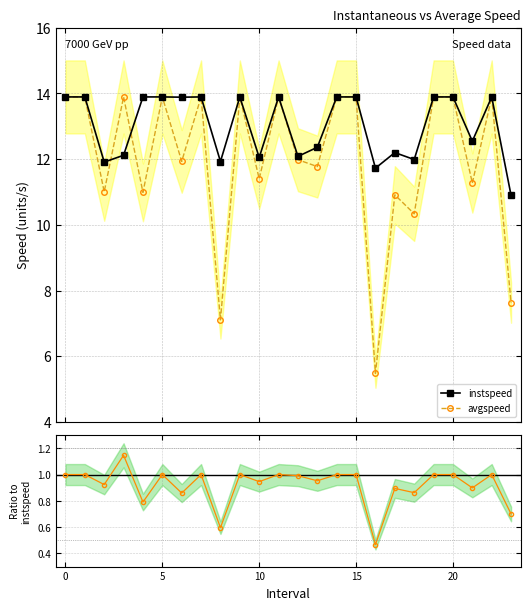

What is the value of the instspeed point at the 24th from the left?

10.9